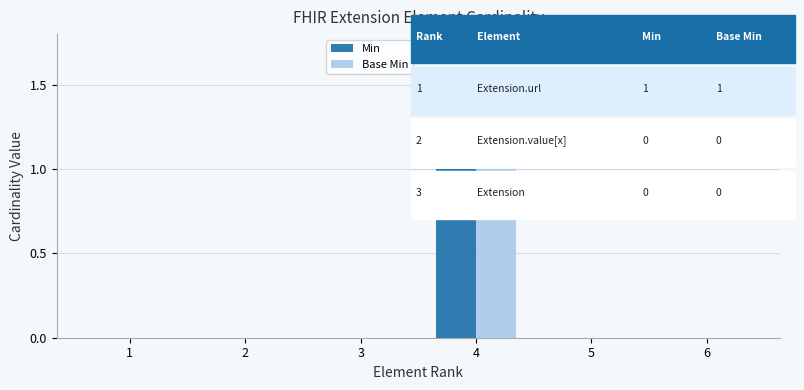

What is the sum of the Min values at 4 and 1?

1